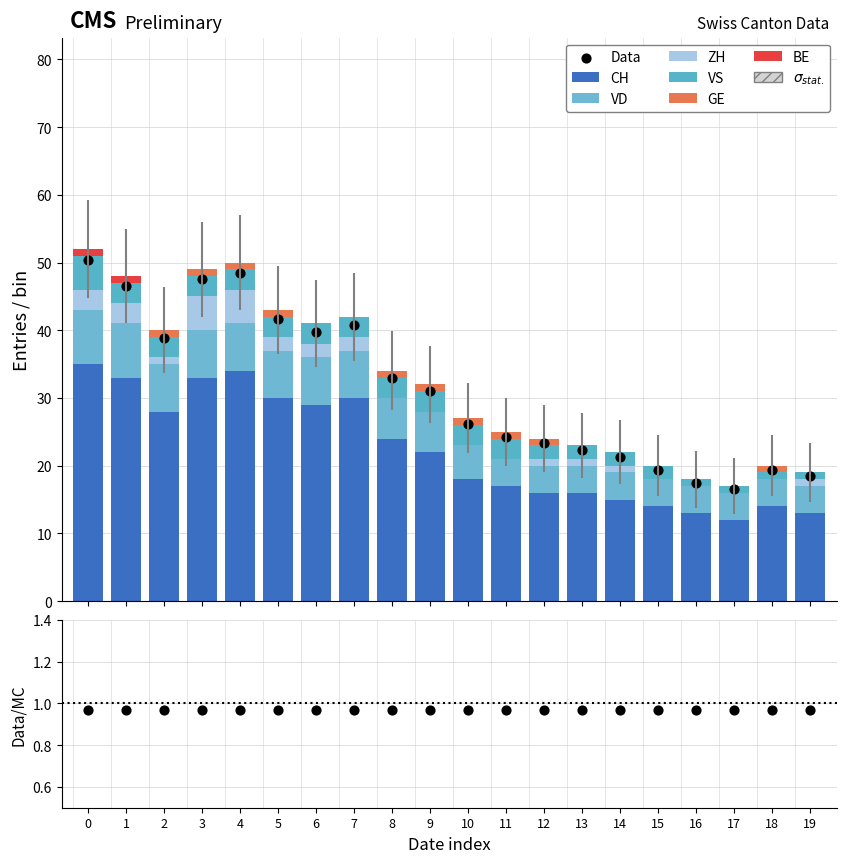

What is the total value across all series at 2?

40